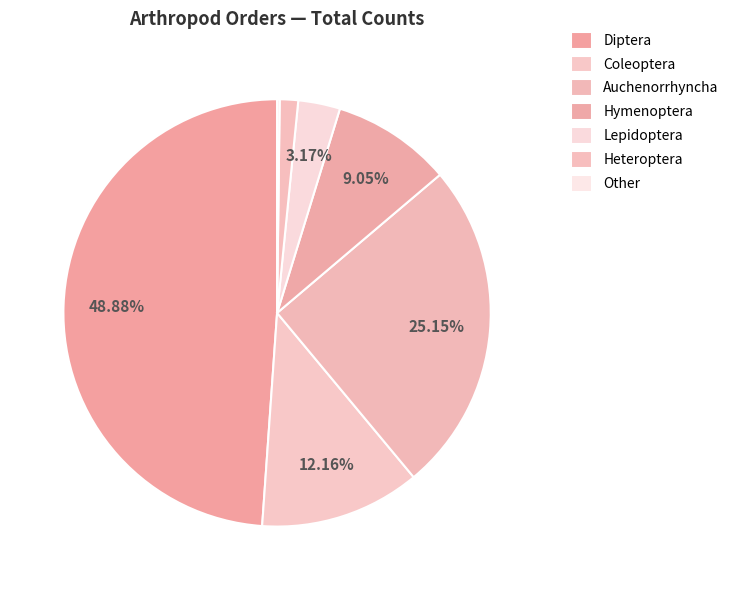

Which category has the biggest portion of the pie?

Diptera